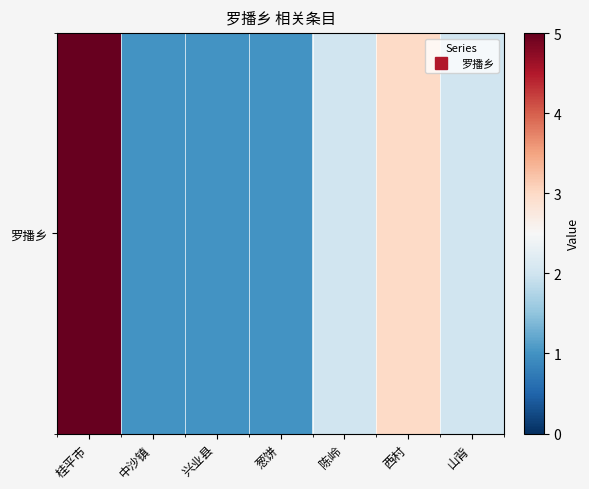

How many data points are above 2?

2